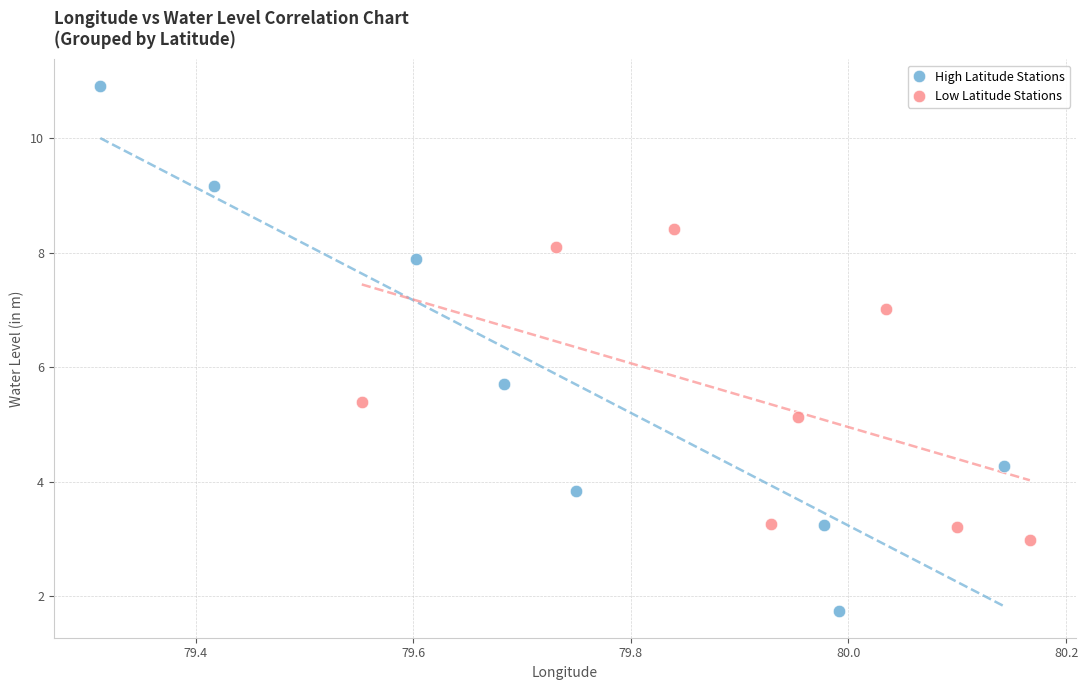

Which series contains the highest Y value?

High Latitude Stations